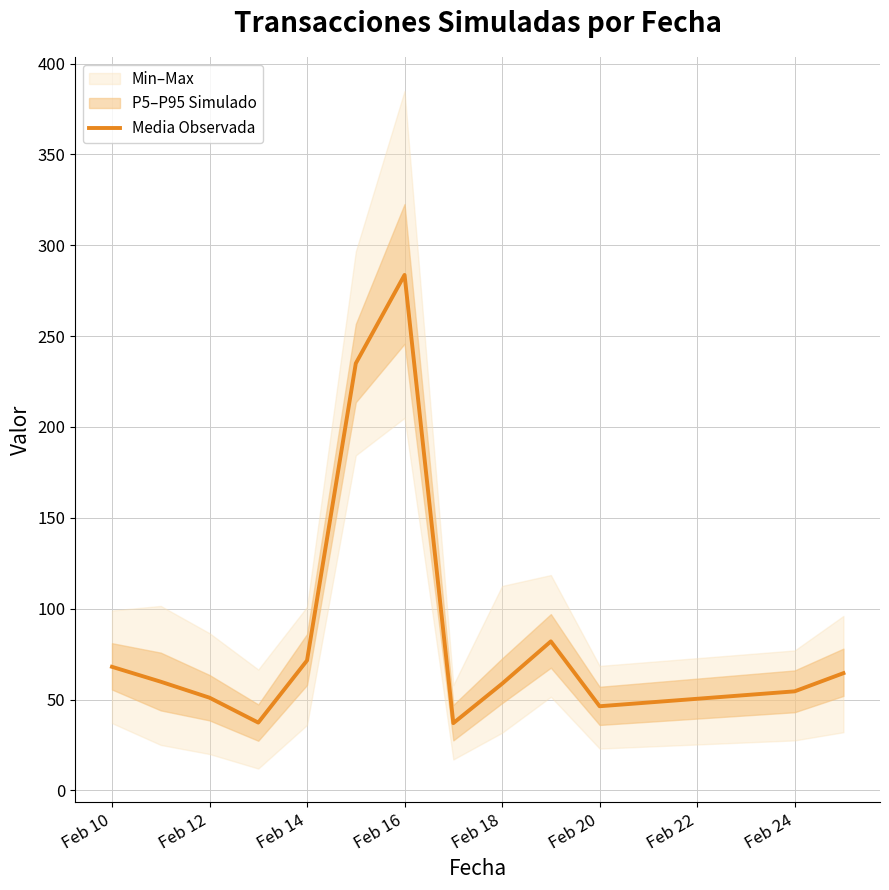

The Media Observada series shows 107.9 at Feb 10. True or false?

False